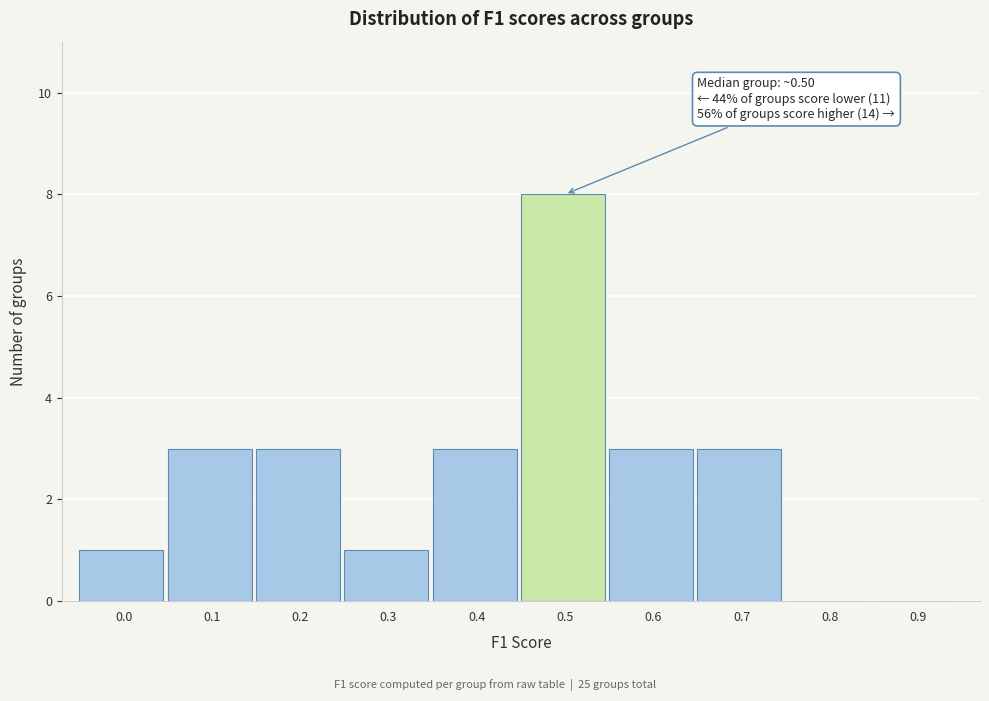

Reading left to right, what are all the values shown in this chart?

0.0=1	0.1=3	0.2=3	0.3=1	0.4=3	0.5=8	0.6=3	0.7=3	0.8=0	0.9=0